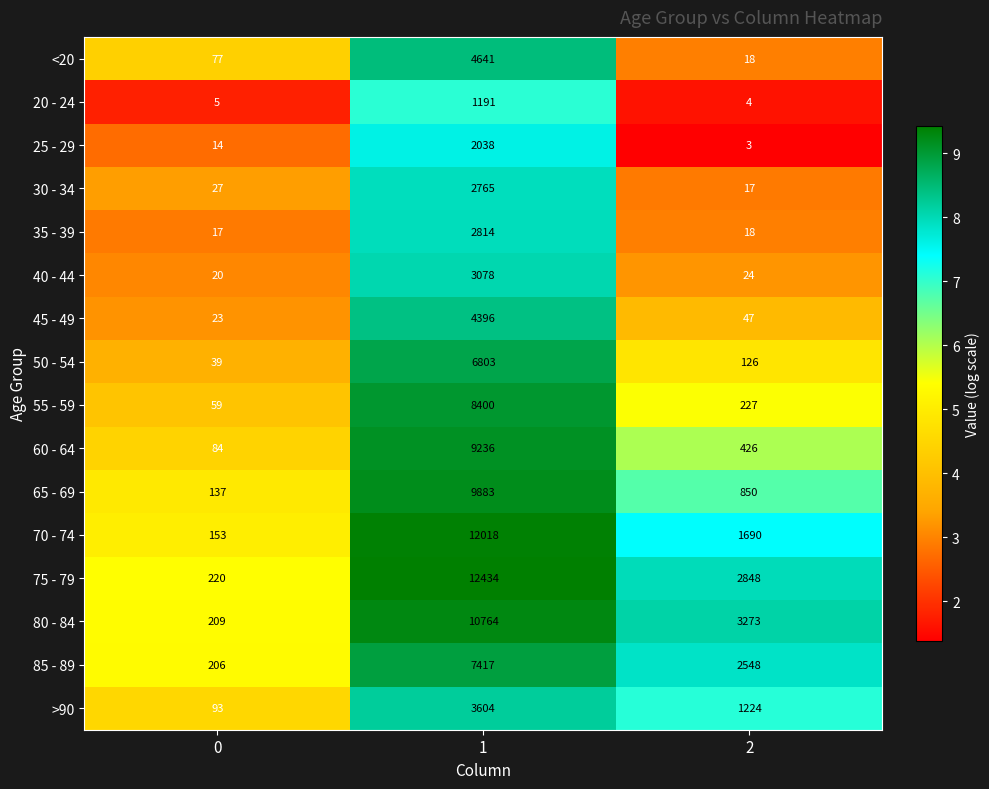

Is it true that 35 - 39 equals 1652 at 1?

False